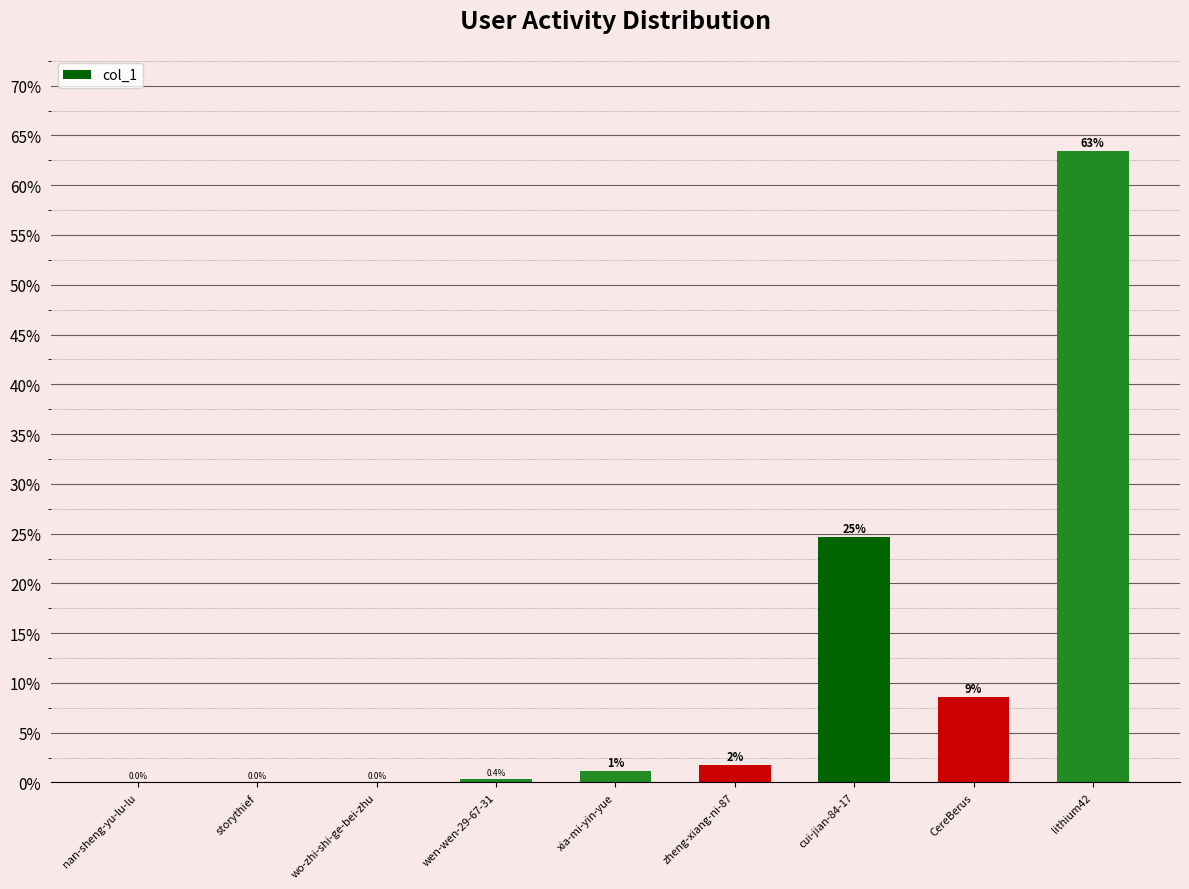

Are the bars horizontal?

No